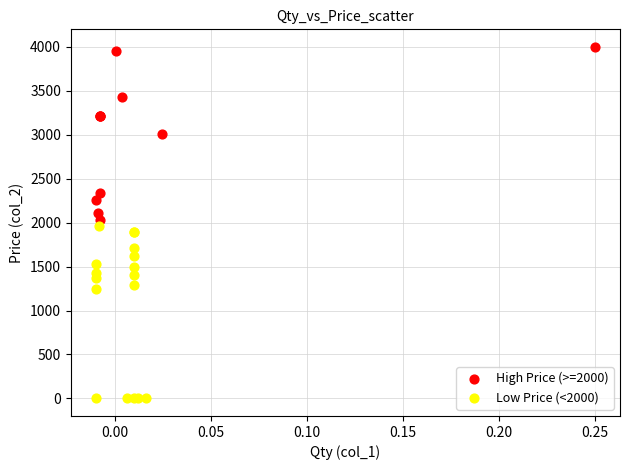

Which series contains the lowest Y value?

Low Price (<2000)